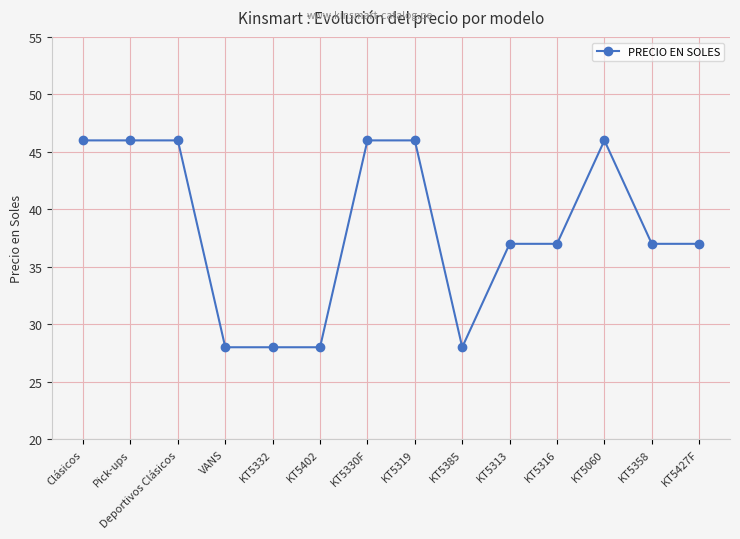

What is the label of the 1st point from the left?

Clásicos